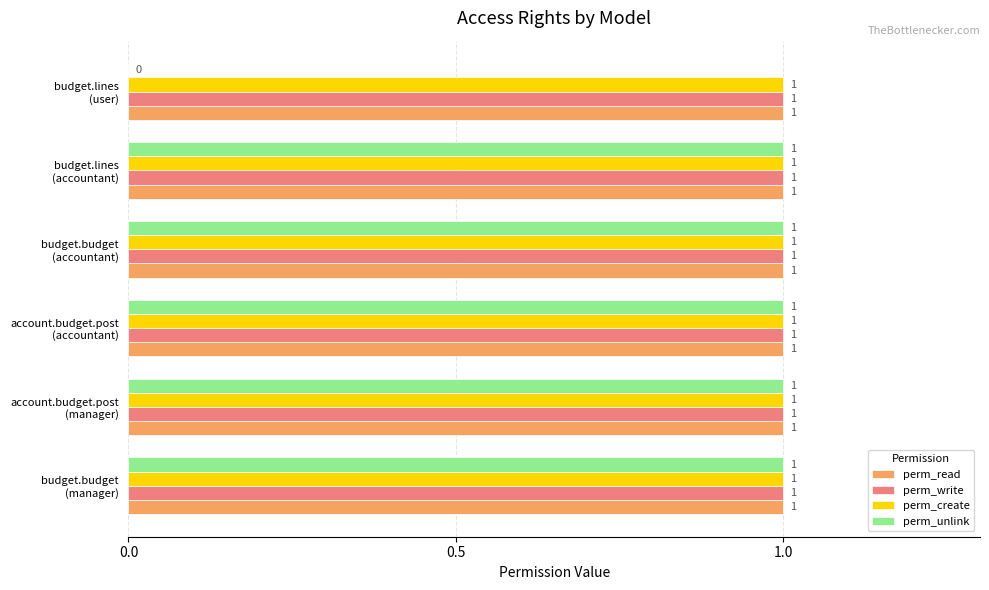

What is the average value of the perm_create series?

1